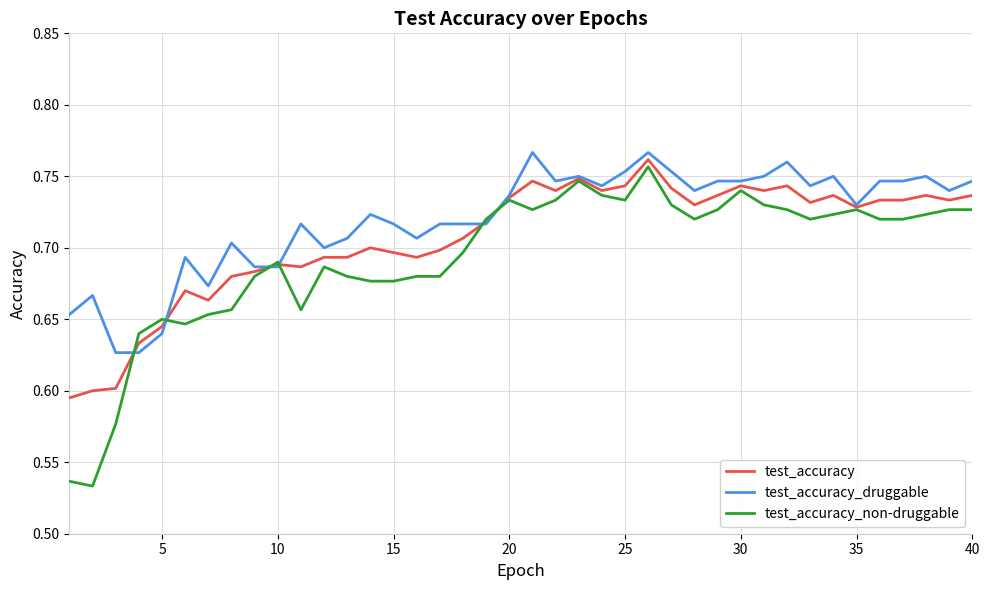

List the series in order of their overall mean, lowest first.

test_accuracy_non-druggable, test_accuracy, test_accuracy_druggable